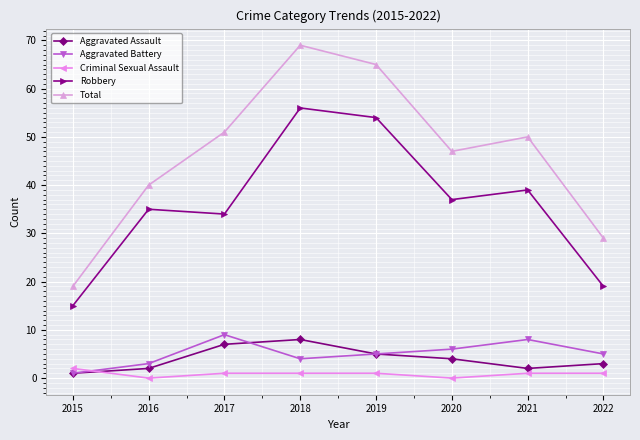

The Total series shows 69 at 2018. True or false?

True